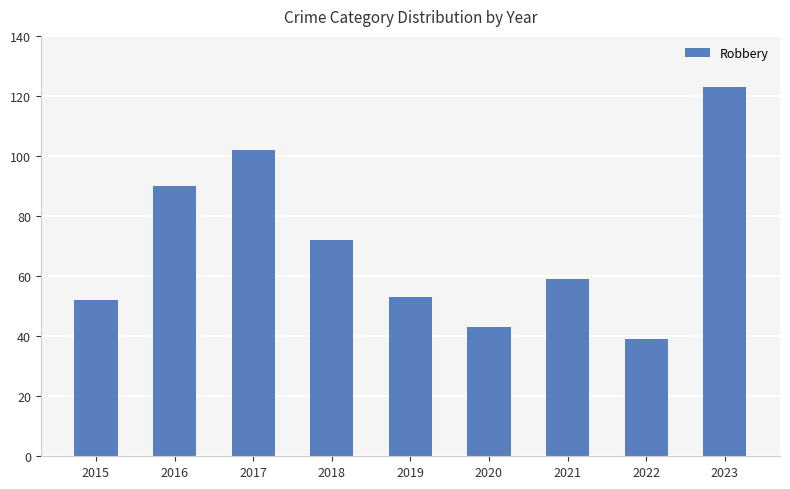

At which category does the chart reach its minimum across all series?

2022